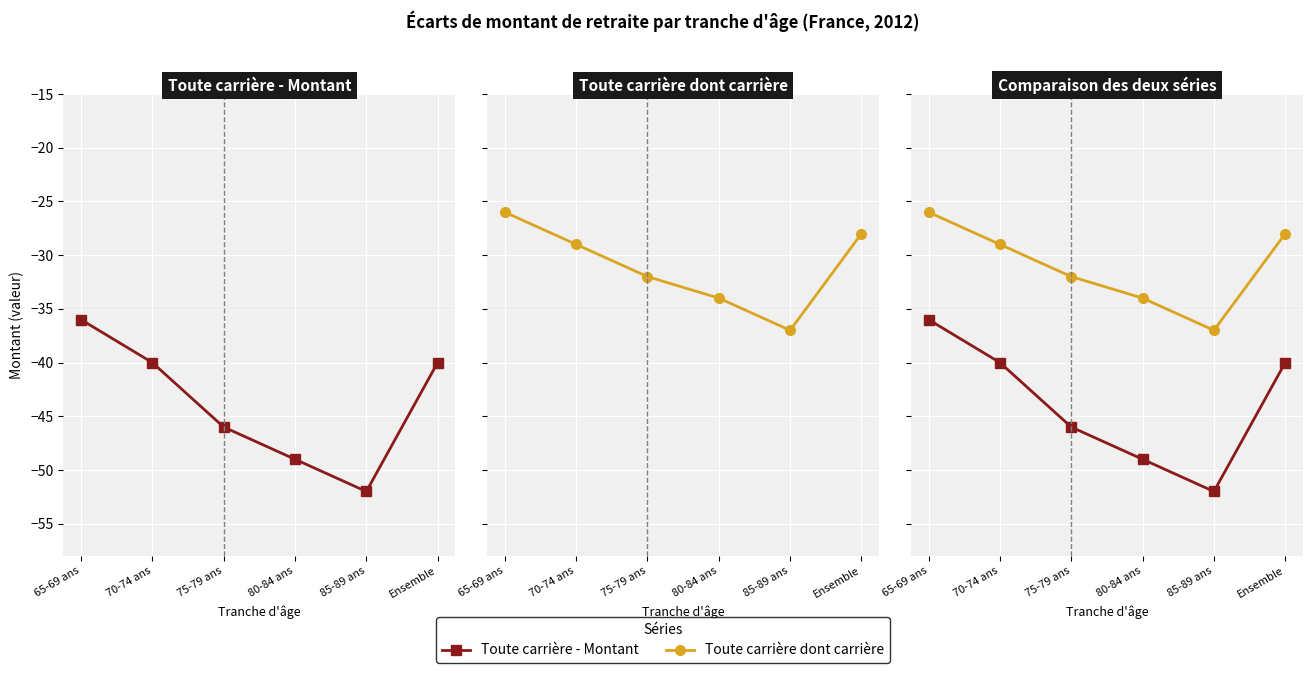

Rank the categories by Toute carrière dont carrière value from highest to lowest.

65-69 ans, Ensemble, 70-74 ans, 75-79 ans, 80-84 ans, 85-89 ans